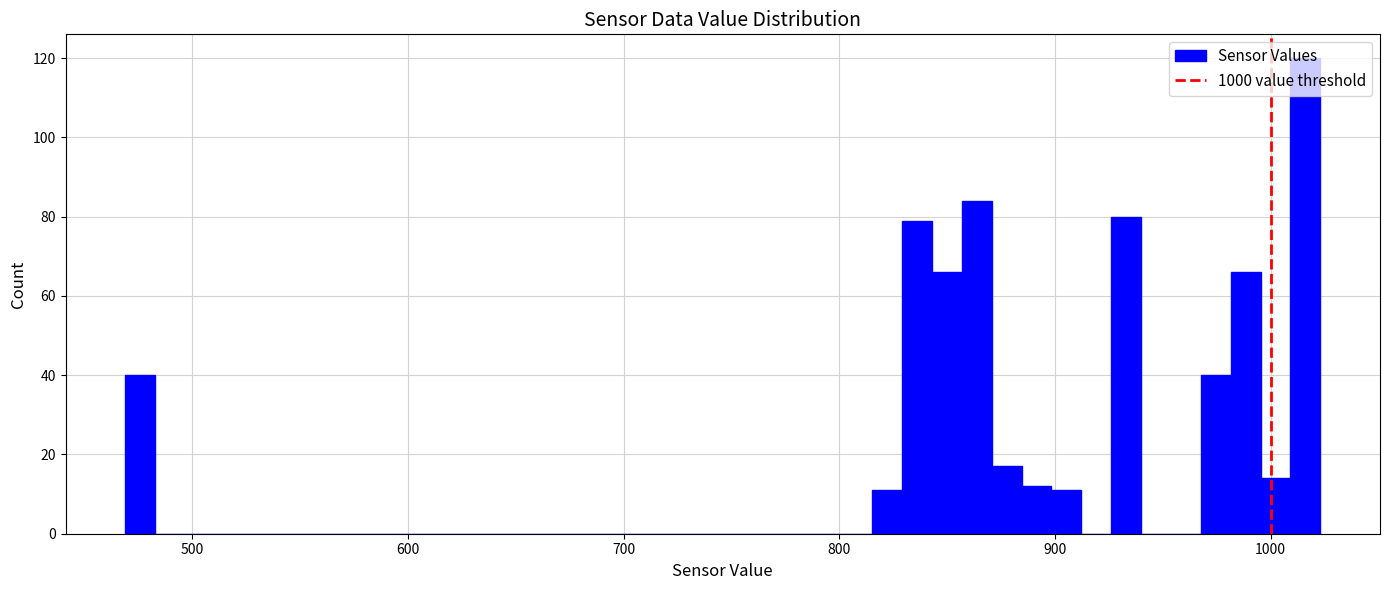

Read against the x-axis, roughly where is the centre of the tallest bar?

1020